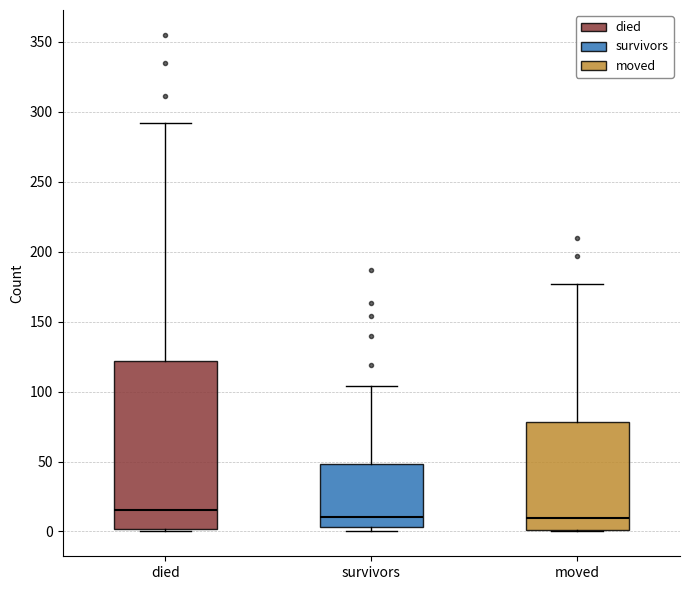

Reading left to right, read every box against the y-axis: the position of its median line, the range the box covers, and the ends of its whiskers. The values are not printed on the chart, so give them approximately, as read against the axis.

died: median 15, box 0 to 120, whiskers 0 to 290
survivors: median 10, box 5 to 50, whiskers 0 to 105
moved: median 10, box 0 to 80, whiskers 0 to 175